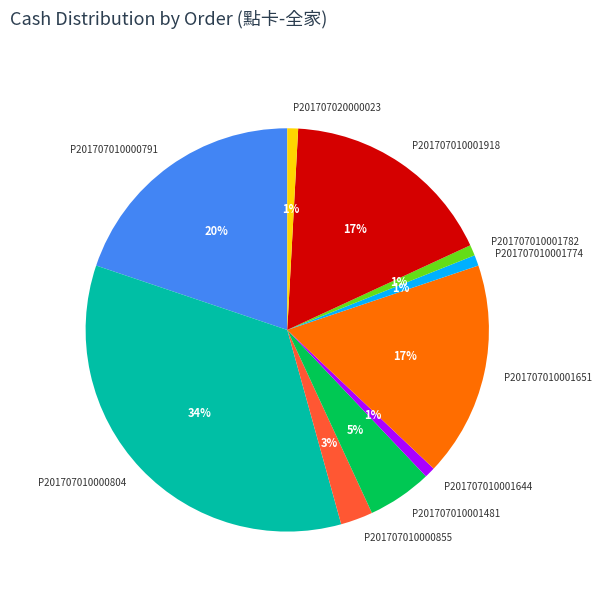

Count the number of slices in the pie.

10